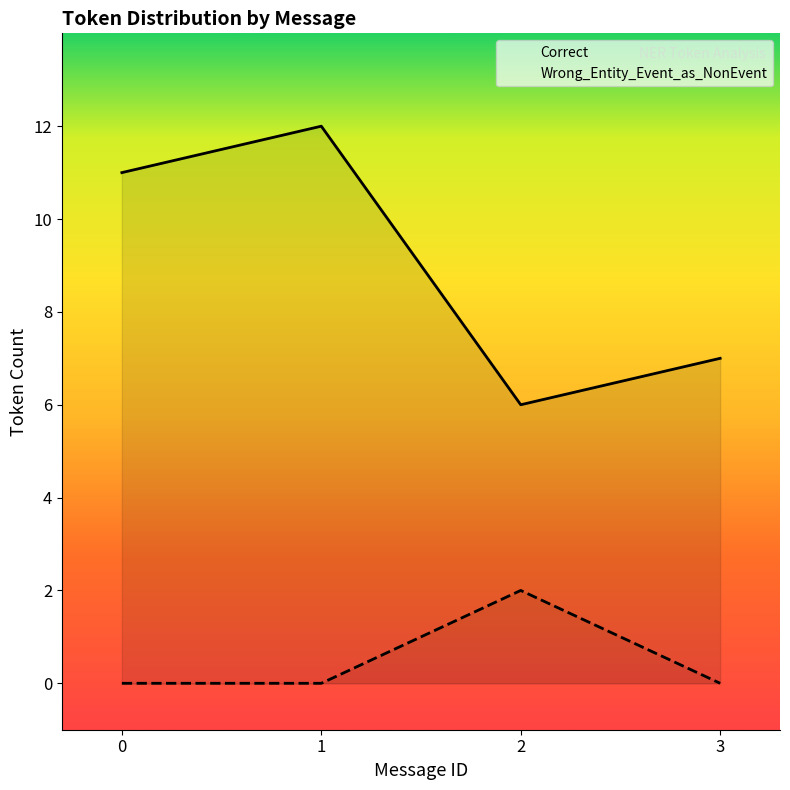

The value of Wrong_Entity_Event_as_NonEvent at 1 is 1. True or false?

False